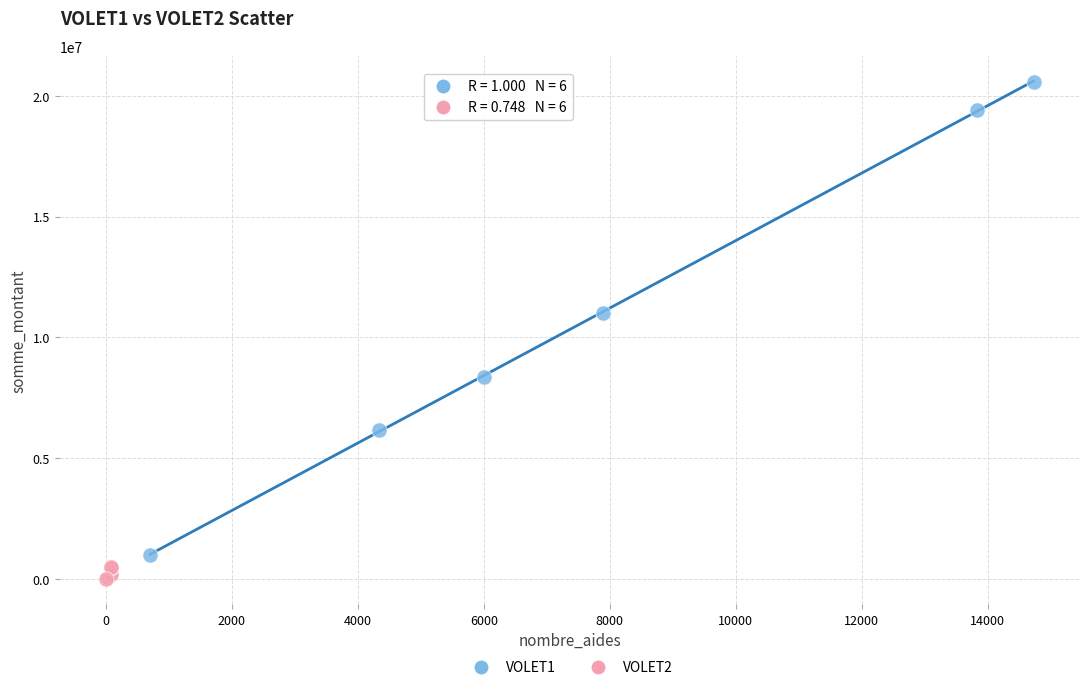

Which series reaches the maximum Y coordinate?

VOLET1